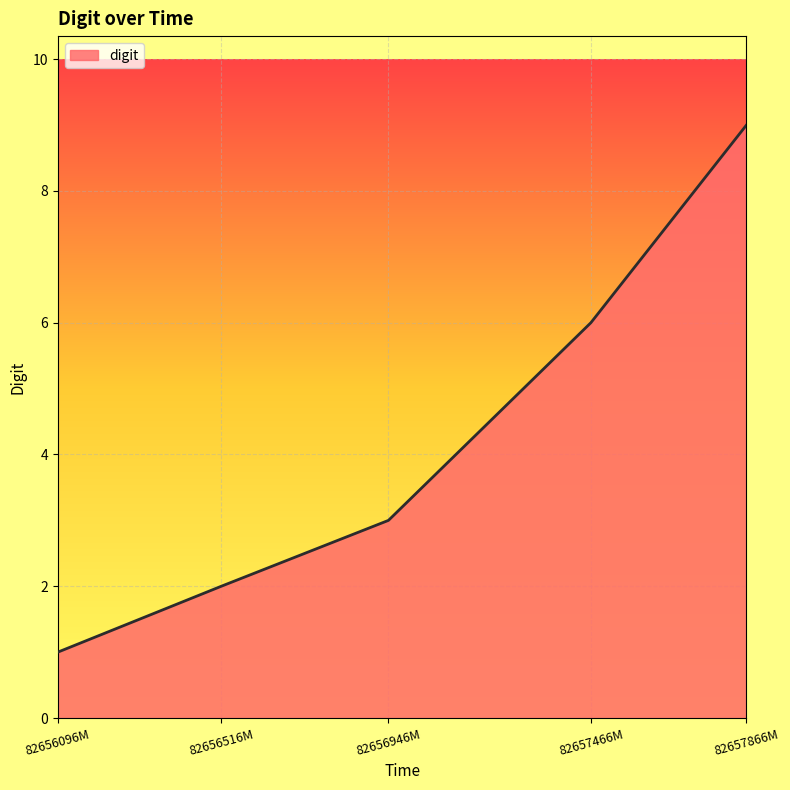

Which category has the lowest value across all series?

82656096M